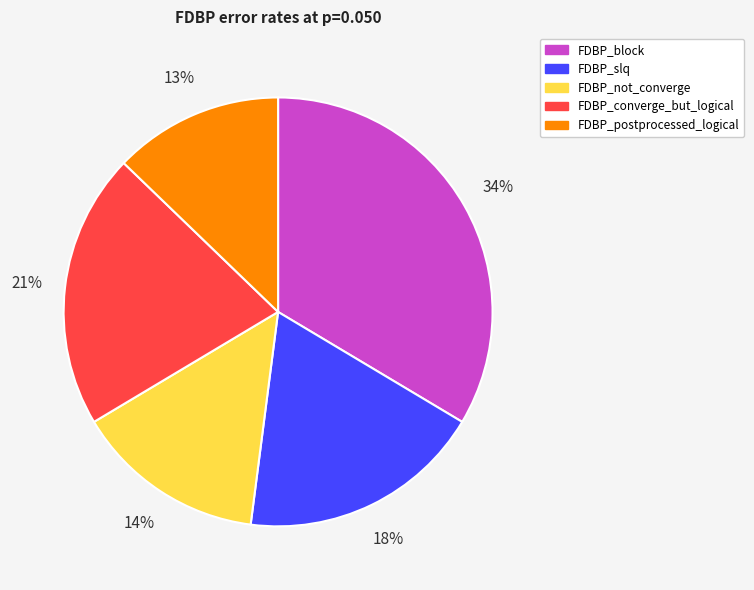

Rank the categories by value from highest to lowest.

FDBP_block, FDBP_converge_but_logical, FDBP_slq, FDBP_not_converge, FDBP_postprocessed_logical